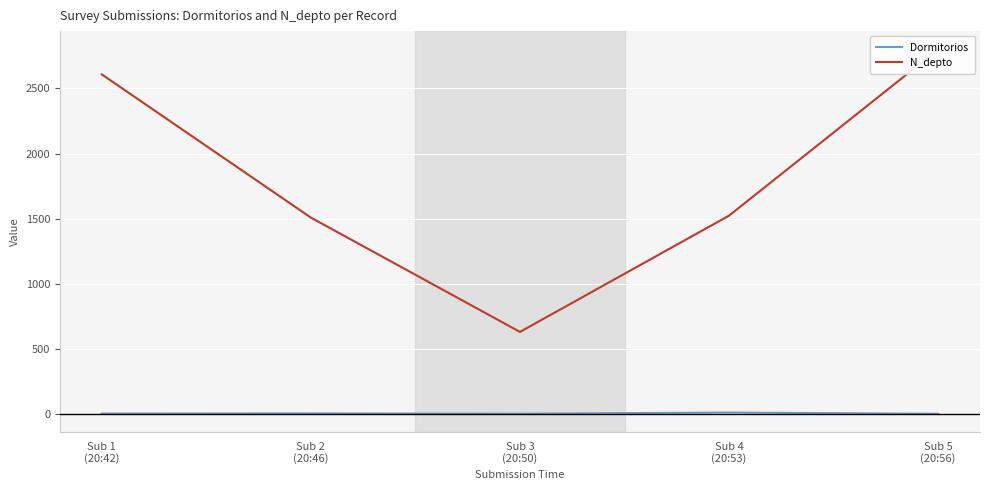

Count the number of categories in the chart.

5